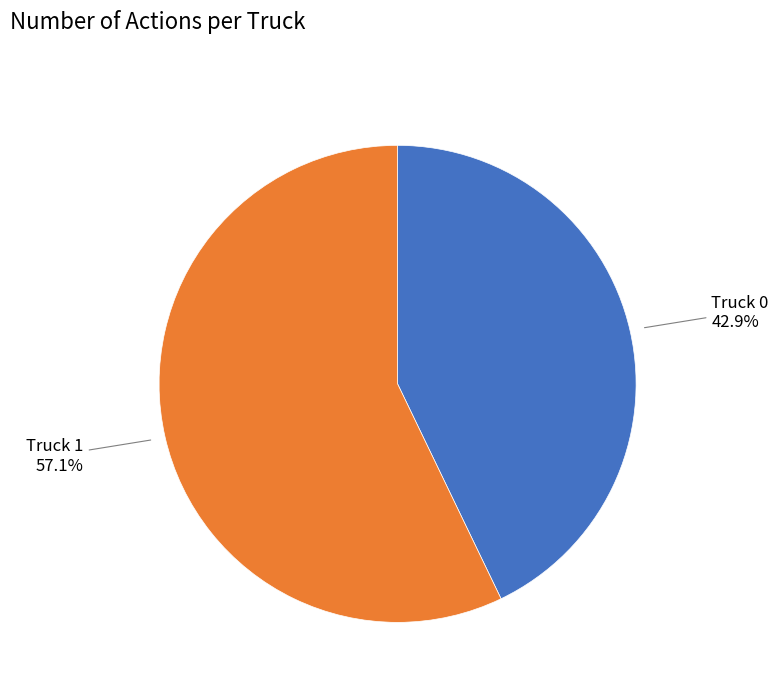

Does any single category account for the majority?

Yes